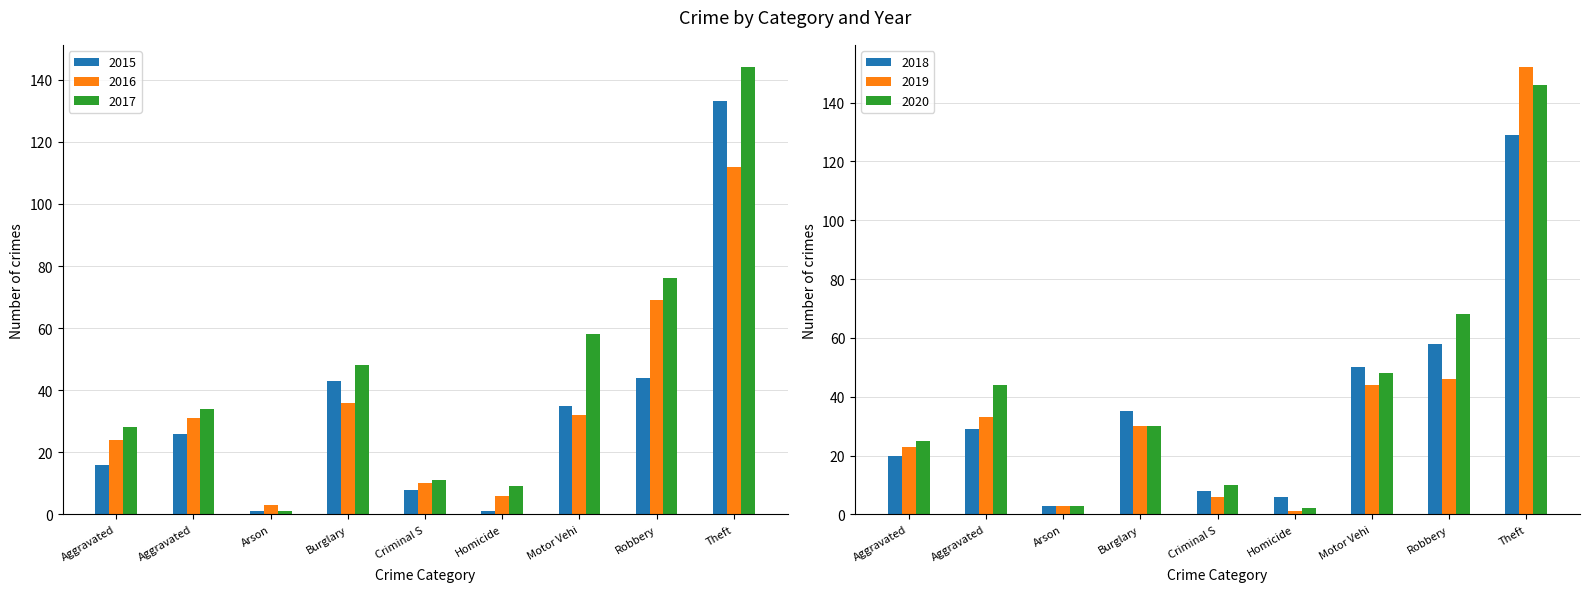

Rank the series by their maximum value, from highest to lowest.

2019, 2020, 2017, 2015, 2018, 2016